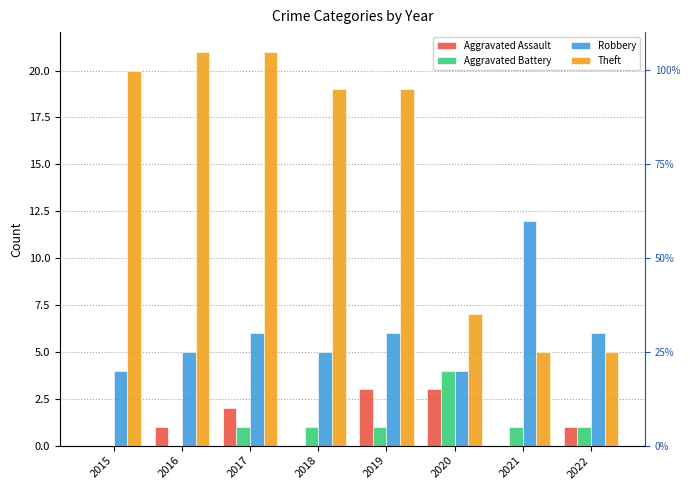

What is the difference between the Aggravated Assault values at 2019 and 2018?

3